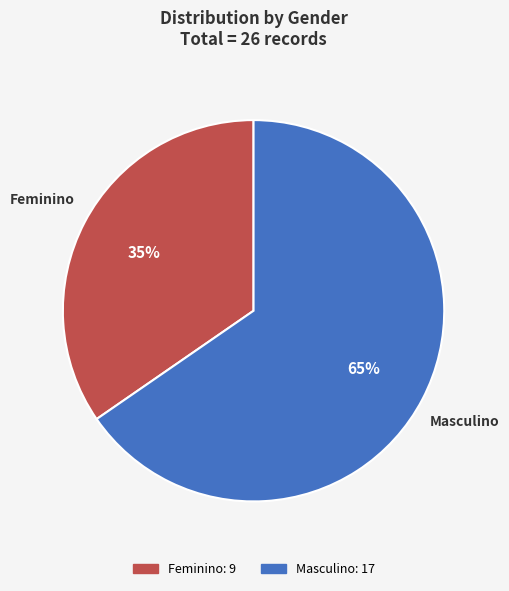

Which slice is the largest?

Masculino